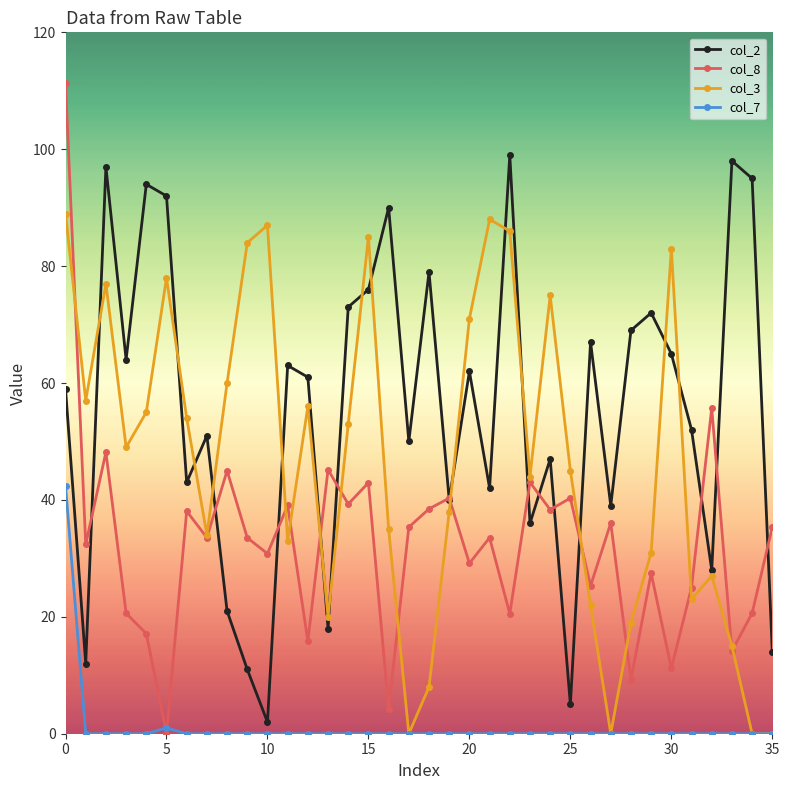

What is the difference between the maximum and minimum values in the col_2 series?

97.0